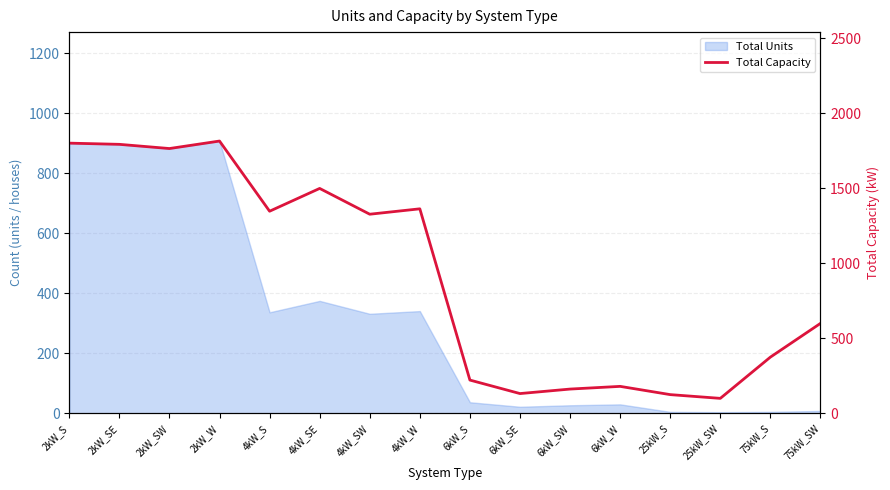

How many lines are shown in the chart?

1